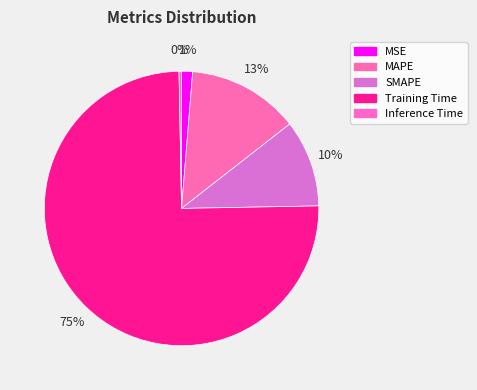

Rank the categories by value from lowest to highest.

Inference Time, MSE, SMAPE, MAPE, Training Time